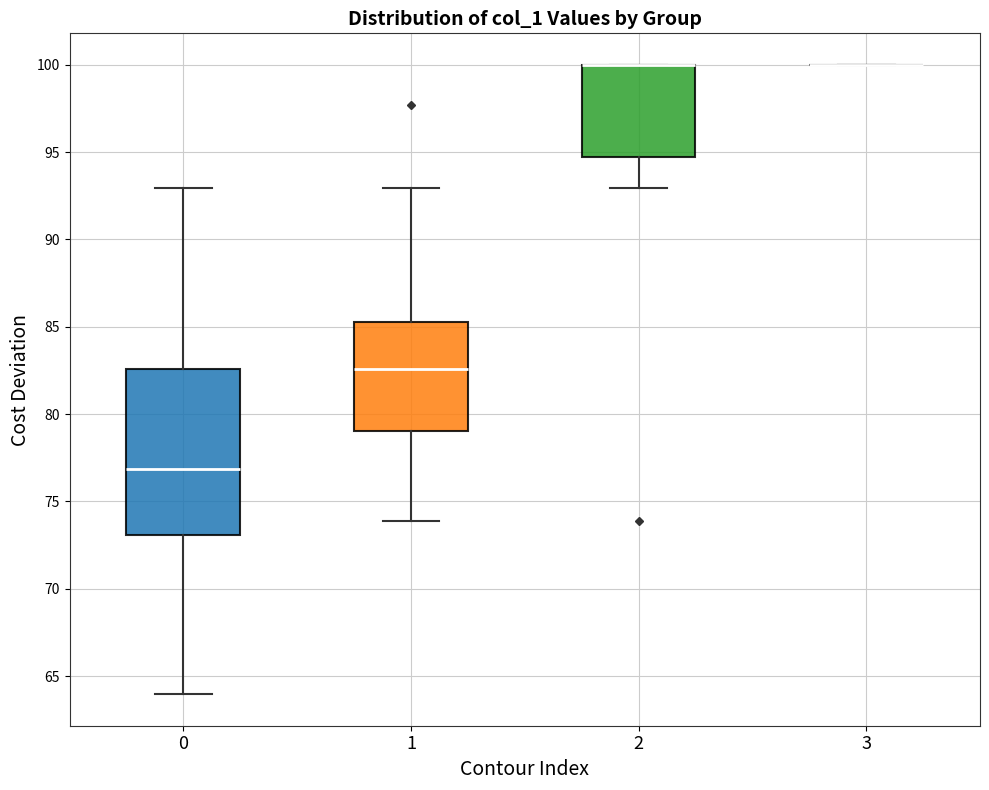

Reading left to right, read every box against the y-axis: the position of its median line, the range the box covers, and the ends of its whiskers. The values are not printed on the chart, so give them approximately, as read against the axis.

0: median 77.0, box 73.0 to 82.5, whiskers 64.0 to 93.0
1: median 82.5, box 79.0 to 85.5, whiskers 74.0 to 93.0
2: median 100.0 (drawn on the box's upper edge), box 94.5 to 100.0, whiskers 93.0 to 100.0
3: box collapsed to a line at 100.0, whiskers 100.0 to 100.0